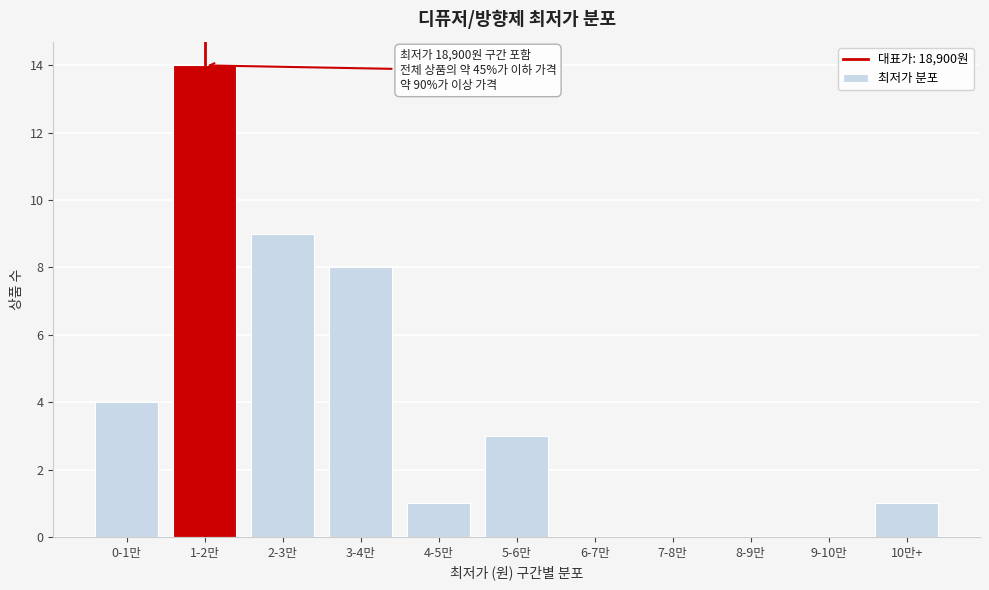

Reading left to right, transcribe all the data shown in this chart.

0-1만=4	1-2만=14	2-3만=9	3-4만=8	4-5만=1	5-6만=3	6-7만=0	7-8만=0	8-9만=0	9-10만=0	10만+=1